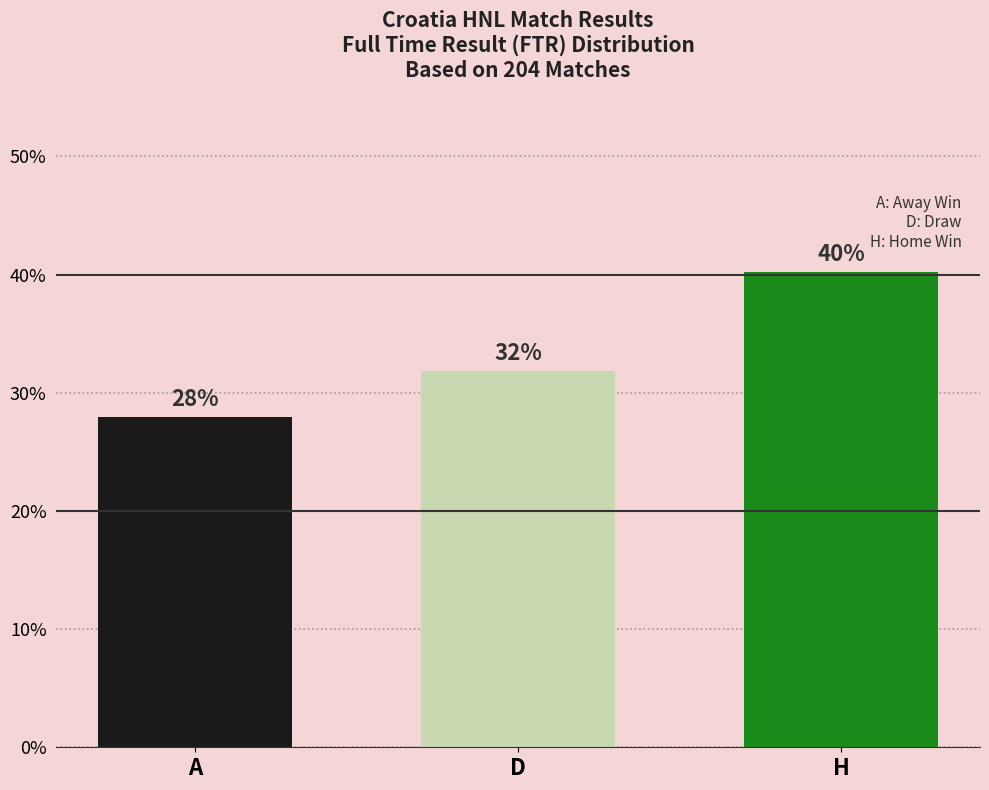

At which label is the value closest to 34?

D